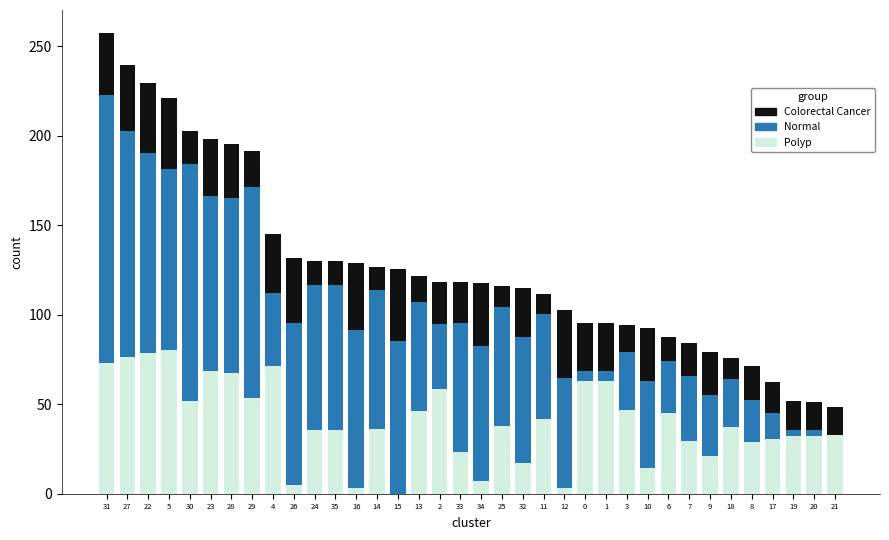

How many categories are shown in the chart?

36